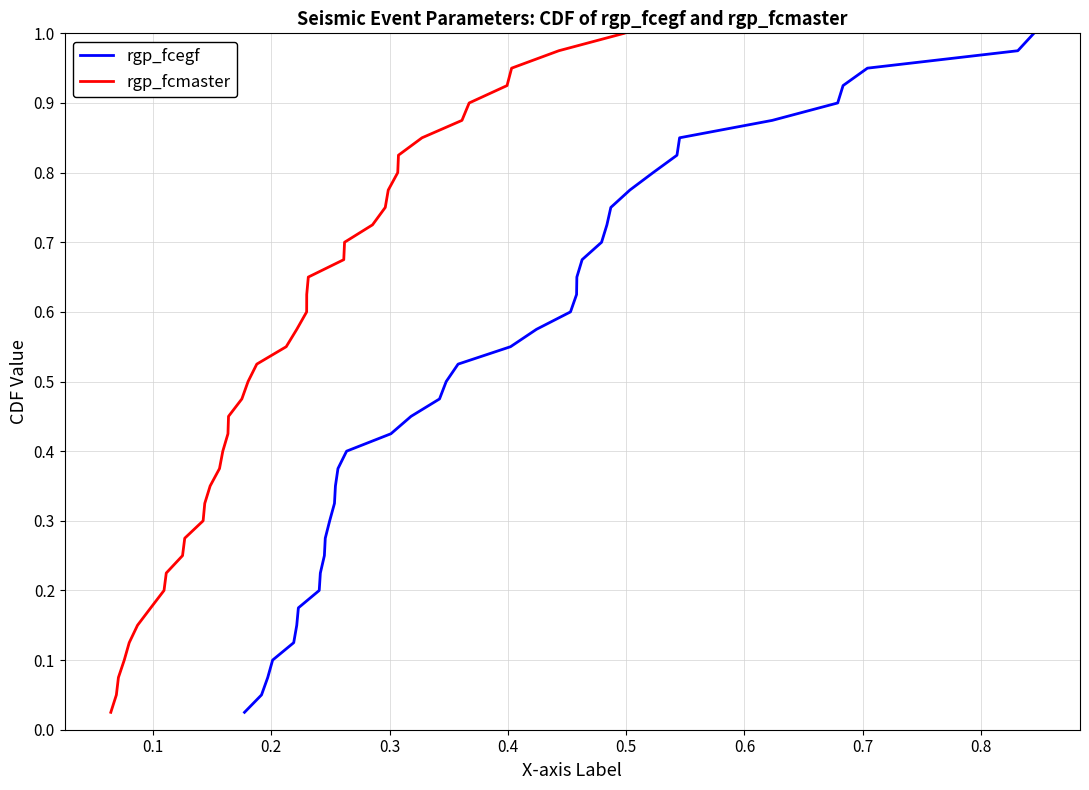

At 0.6, list the series in order from smallest to largest.

rgp_fcegf, rgp_fcmaster